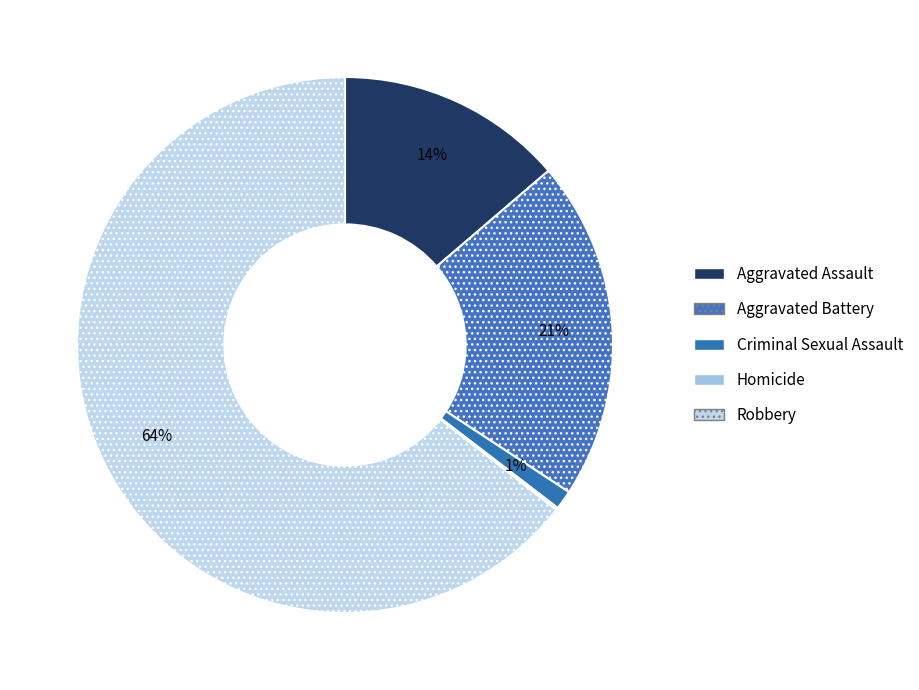

To the nearest percent, what is the difference between the largest and smallest slice percentages?

64%